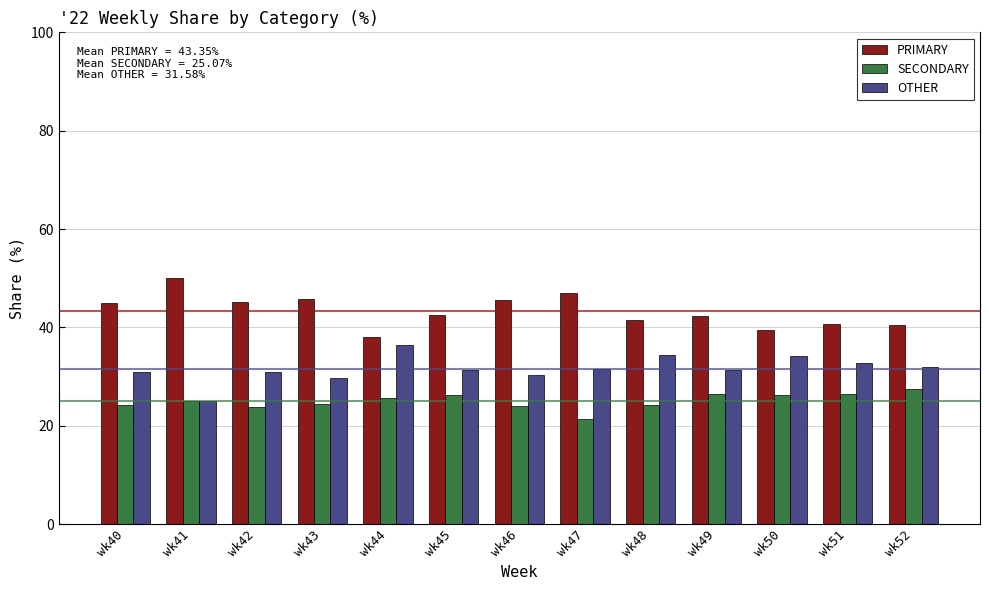

List the series in order of their peak value, highest first.

PRIMARY, OTHER, SECONDARY